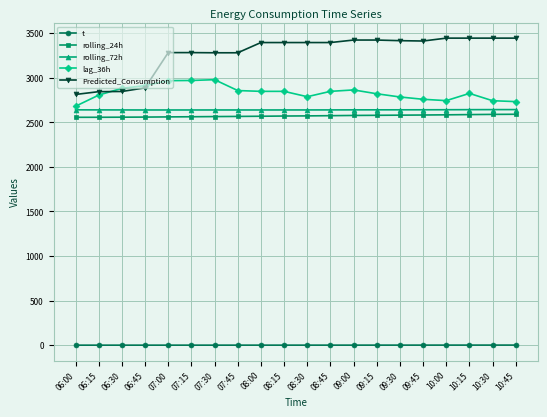

Which series has the widest spread of values?

Predicted_Consumption